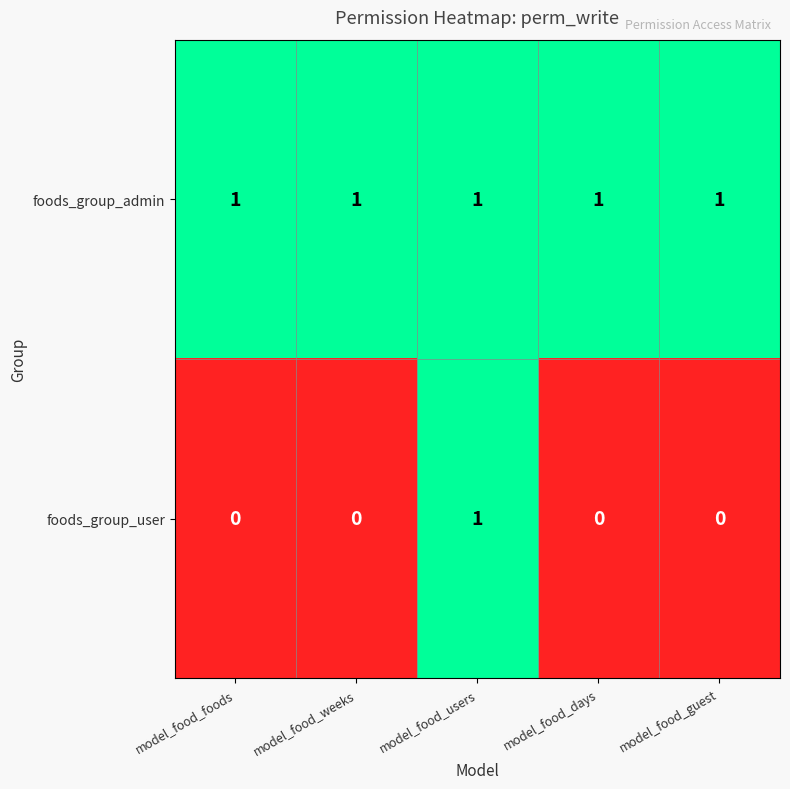

Reading left to right, extract all data points from this chart.

foods_group_admin: 1	1	1	1	1
foods_group_user: 0	0	1	0	0